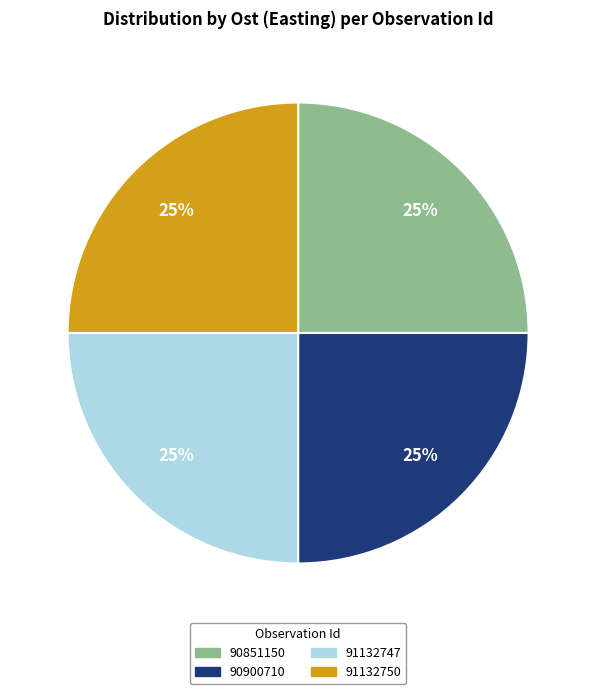

To the nearest percent, what portion does 91132750 represent?

25%